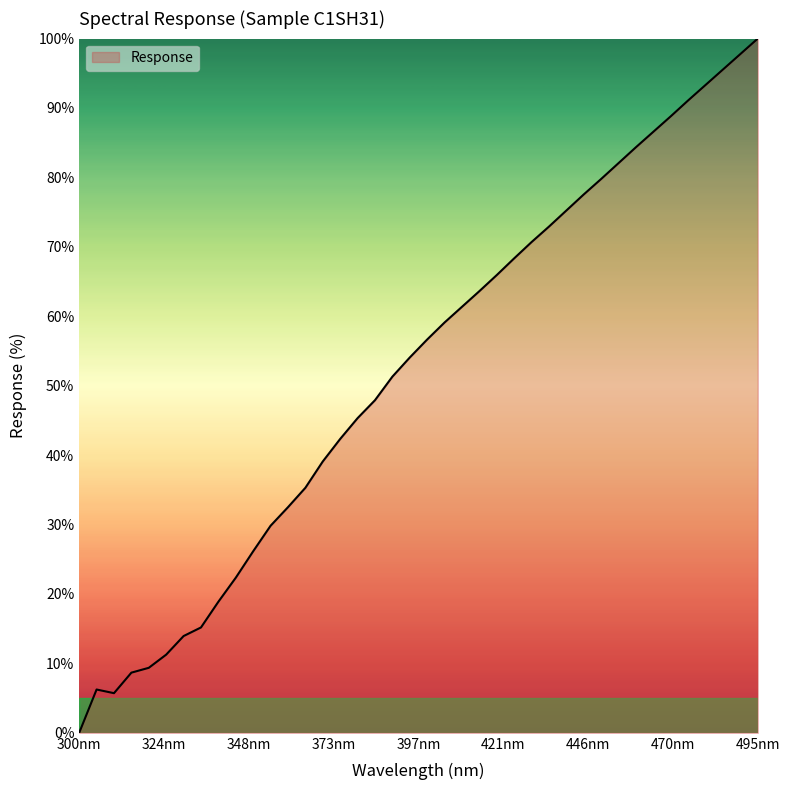

What is the difference between the maximum and minimum values?

100.0